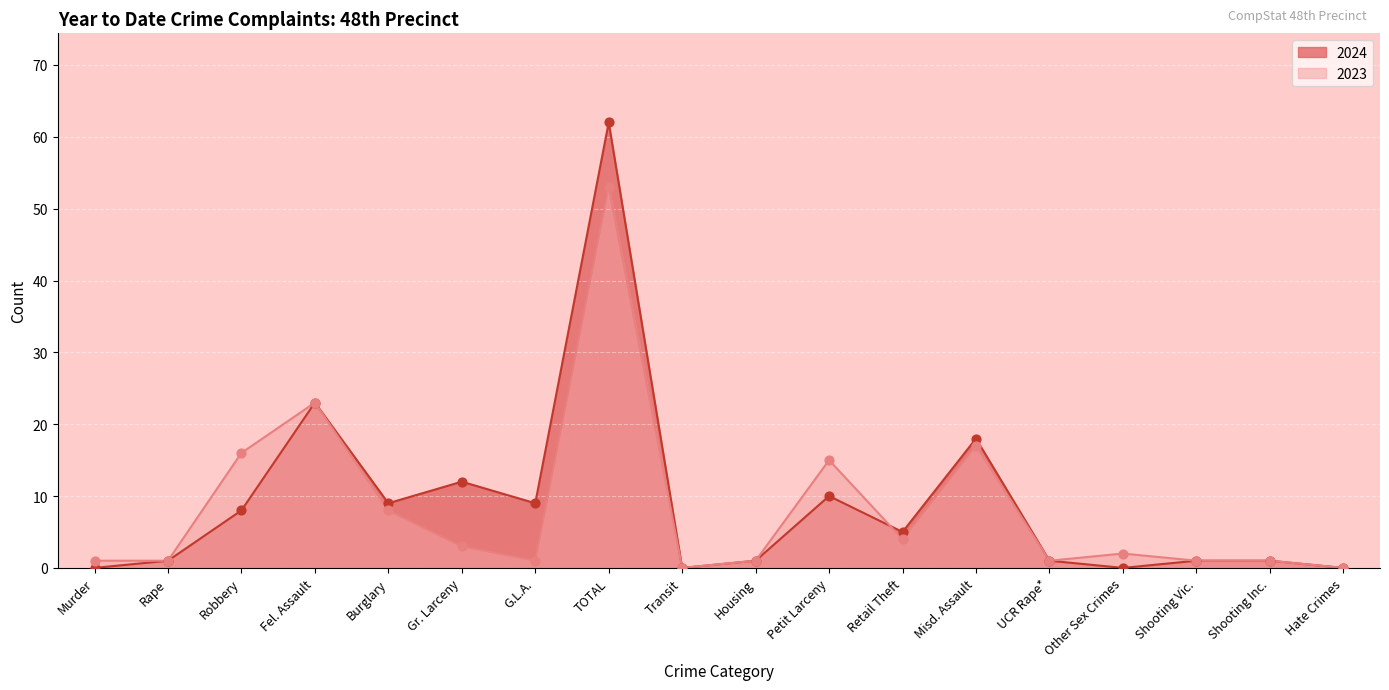

Which series reaches the maximum Y coordinate?

2024